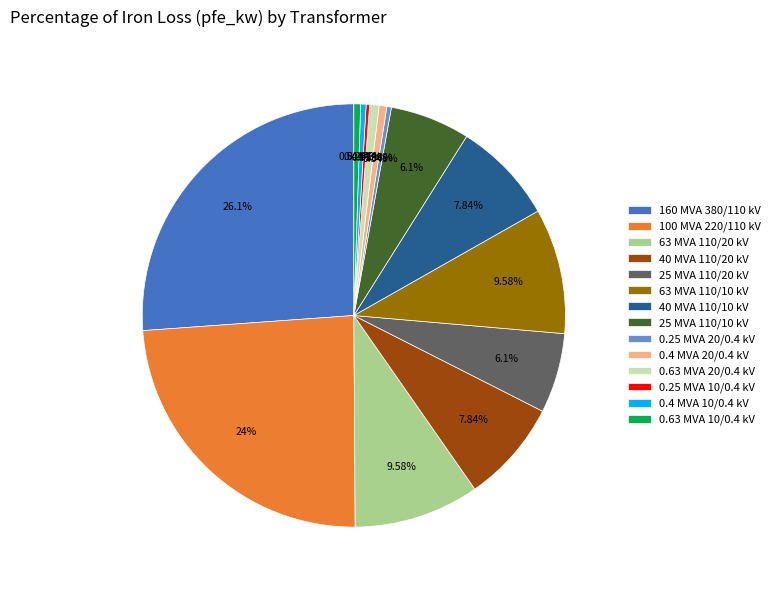

Which has a higher value, 0.63 MVA 10/0.4 kV or 160 MVA 380/110 kV?

160 MVA 380/110 kV